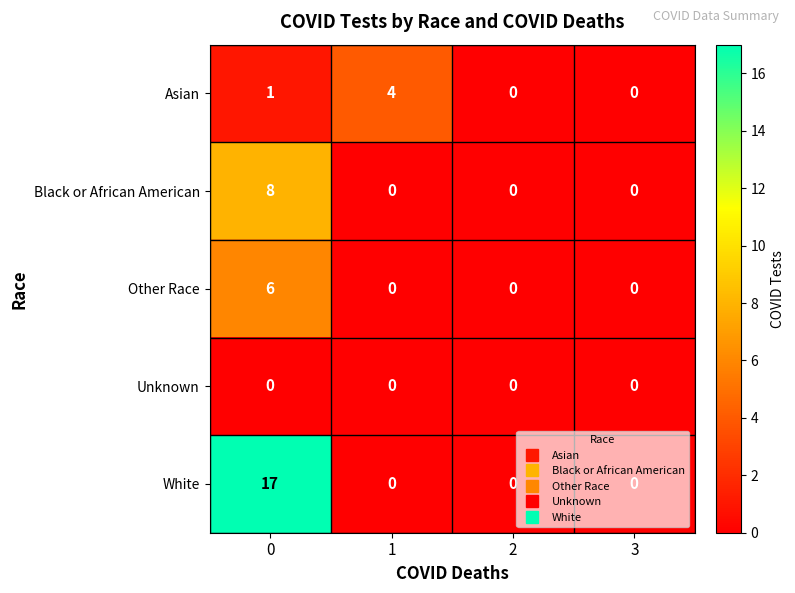

How many Asian values are between 0 and 4?

4